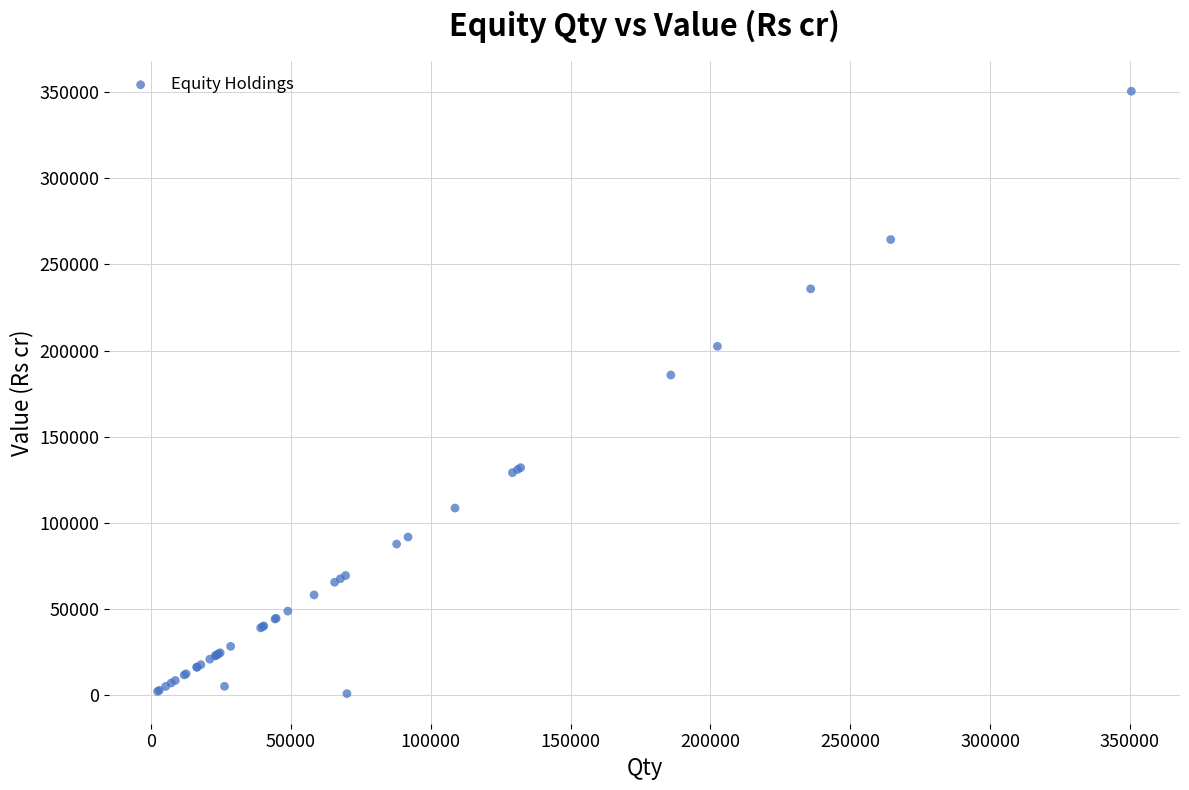

What Y value in the scatter plot is closest to 175765?

185844